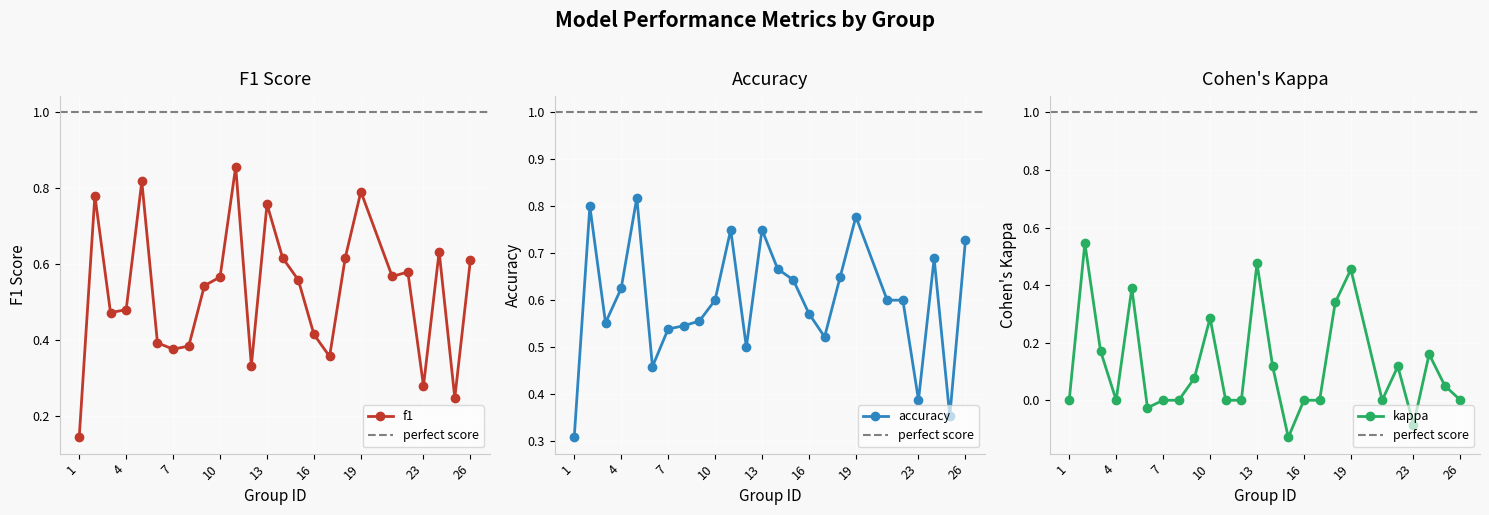

True or false: f1 and kappa intersect in this chart.

False